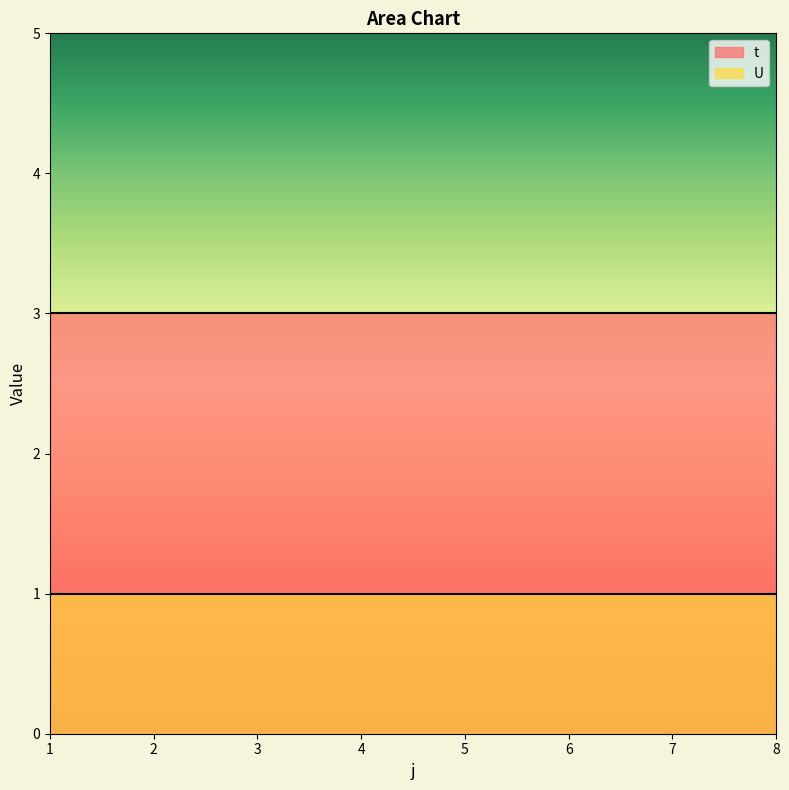

Between 4 and 8, which series saw the biggest shift?

t